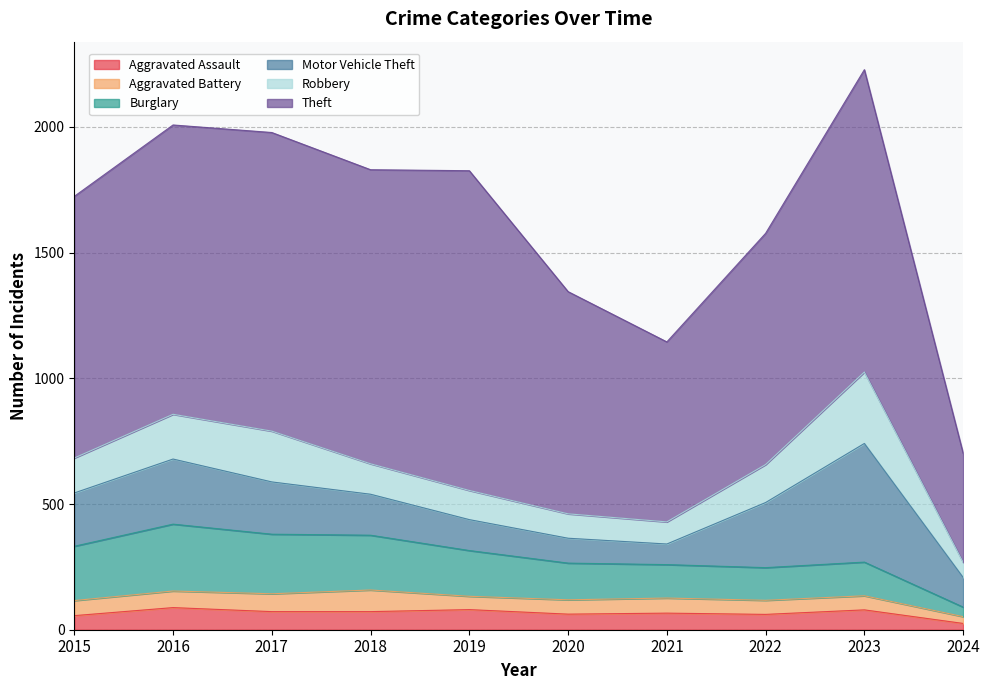

How many values in the Burglary series exceed 182?

4